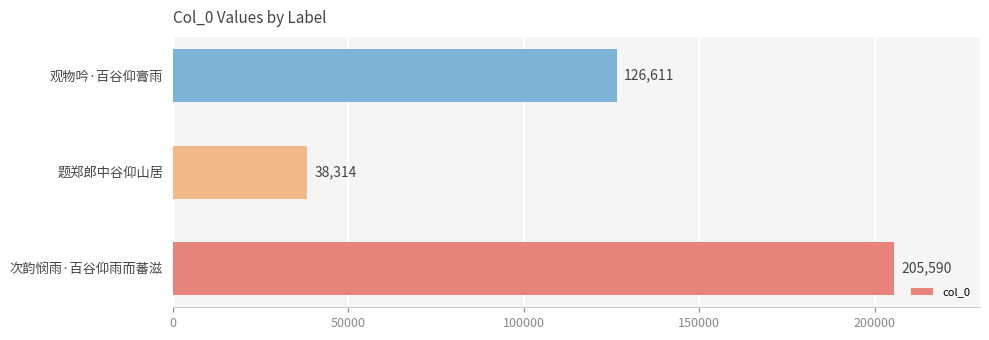

Reading bottom to top, what are all the values shown in this chart?

205590	38314	126611